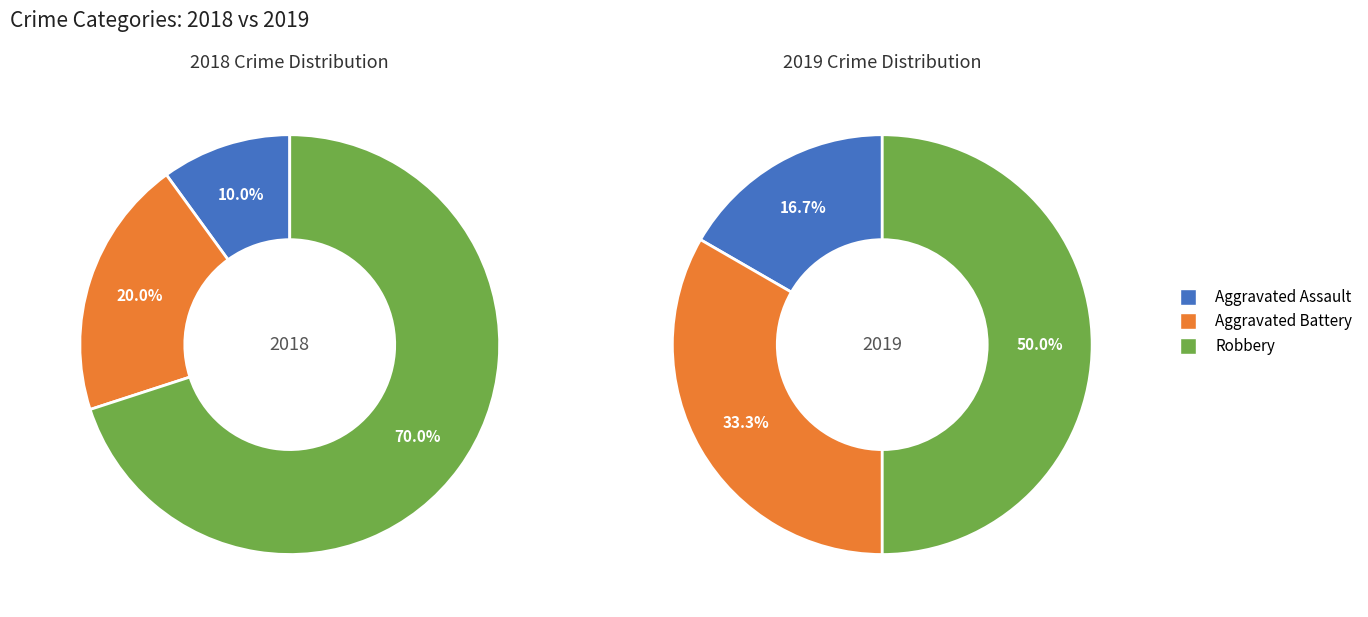

How many slices are in this pie chart?

3